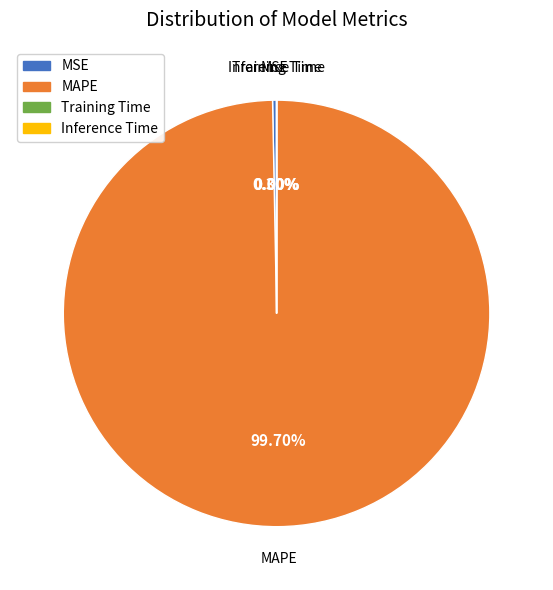

To the nearest percent, what is the difference between the largest and smallest slice percentages?

100%